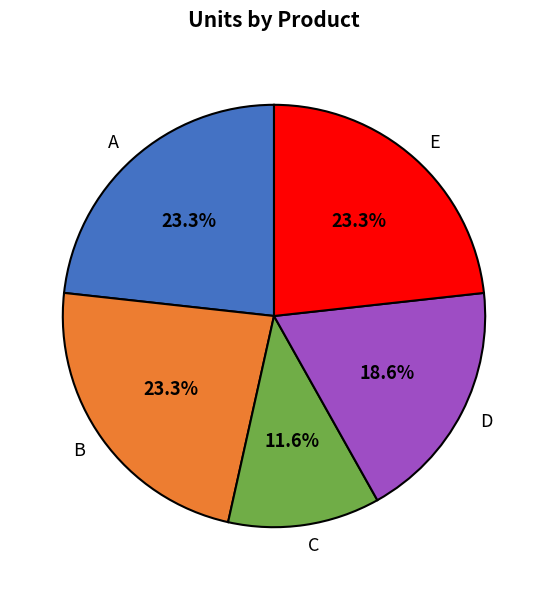

Which has a higher value, C or E?

E